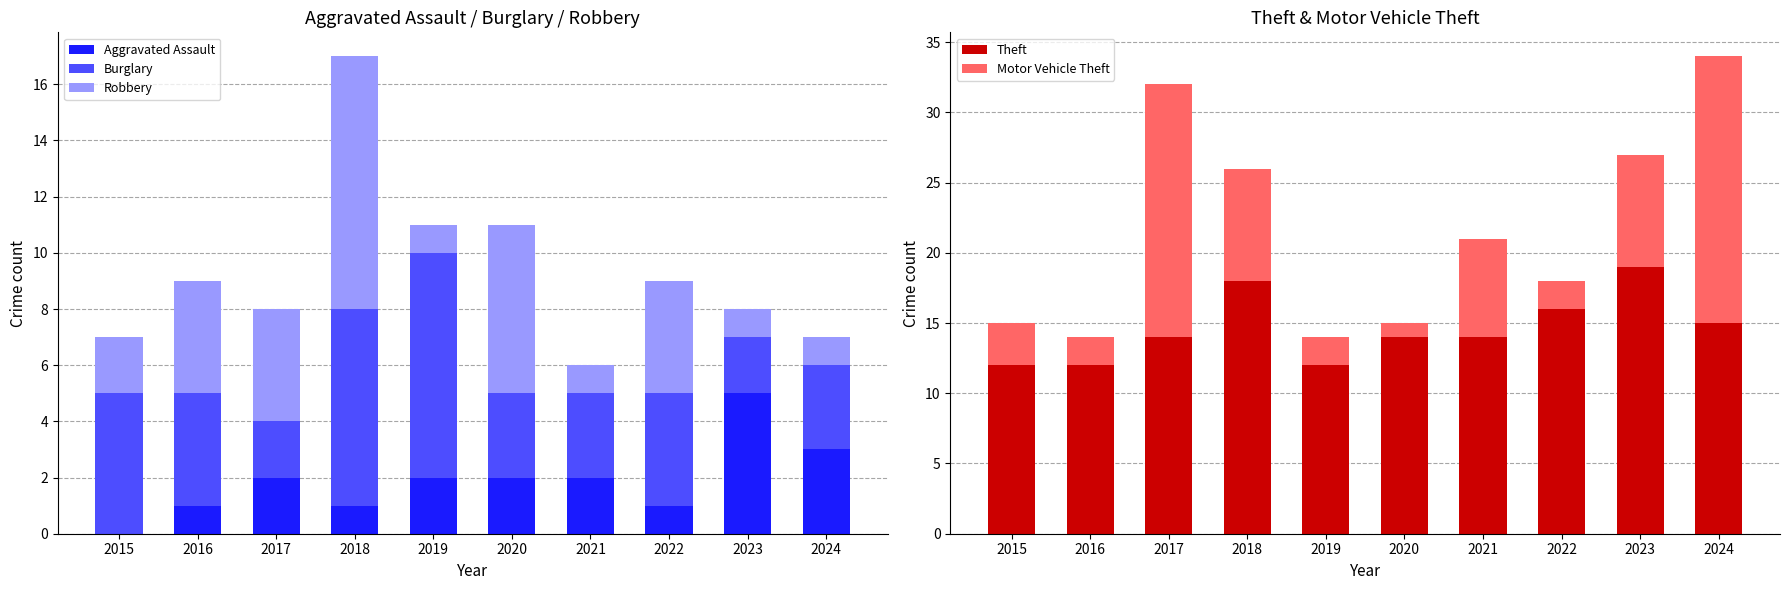

Is it true that Theft equals 8 at 2016?

False